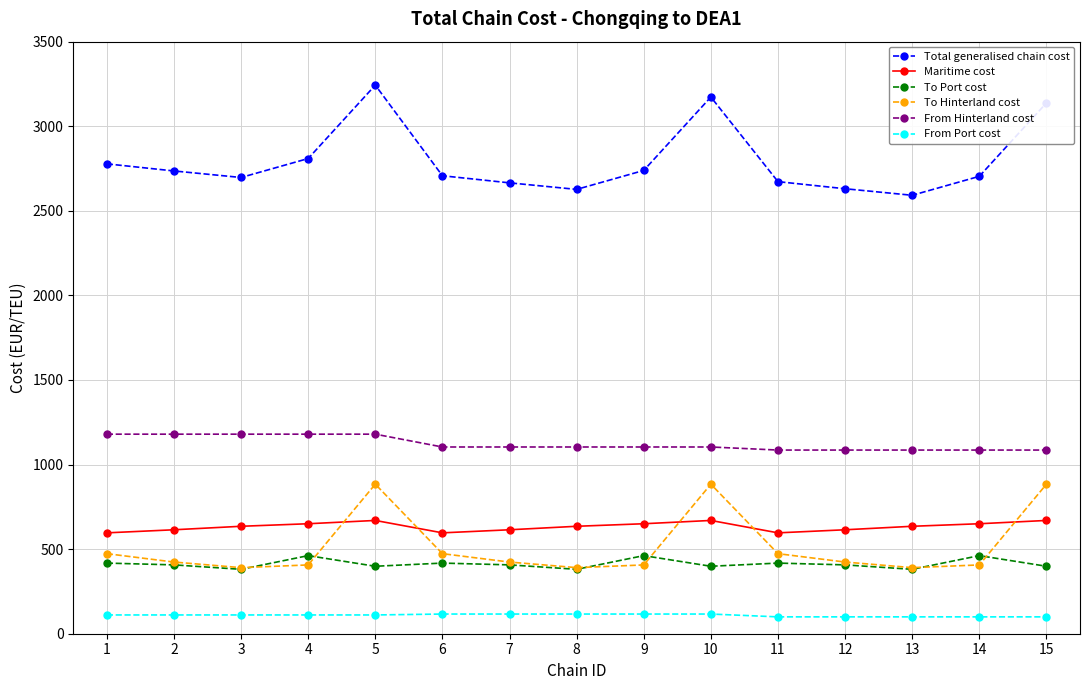

How many distinct data groups are displayed?

6